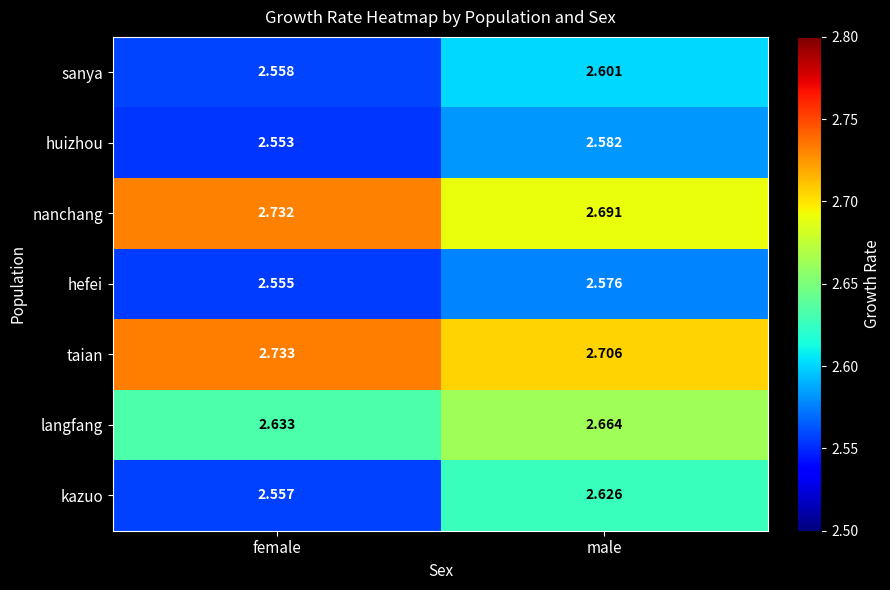

List the series in order of their peak value, lowest first.

hefei, huizhou, sanya, kazuo, langfang, nanchang, taian